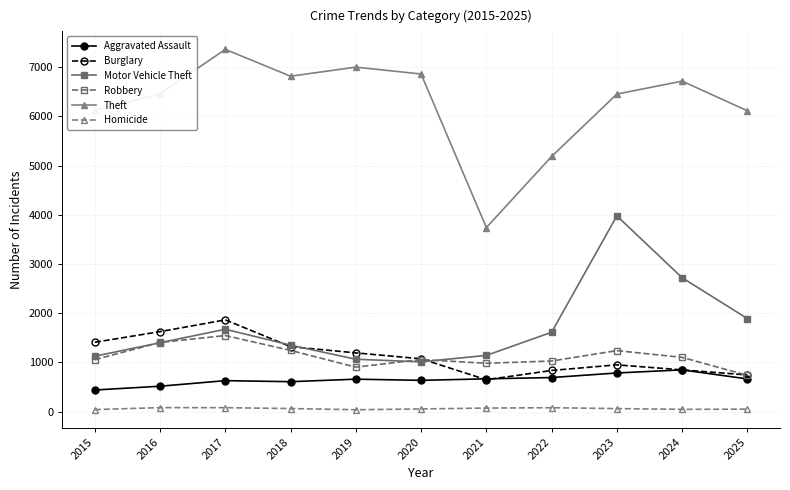

True or false: Aggravated Assault and Theft intersect in this chart.

False